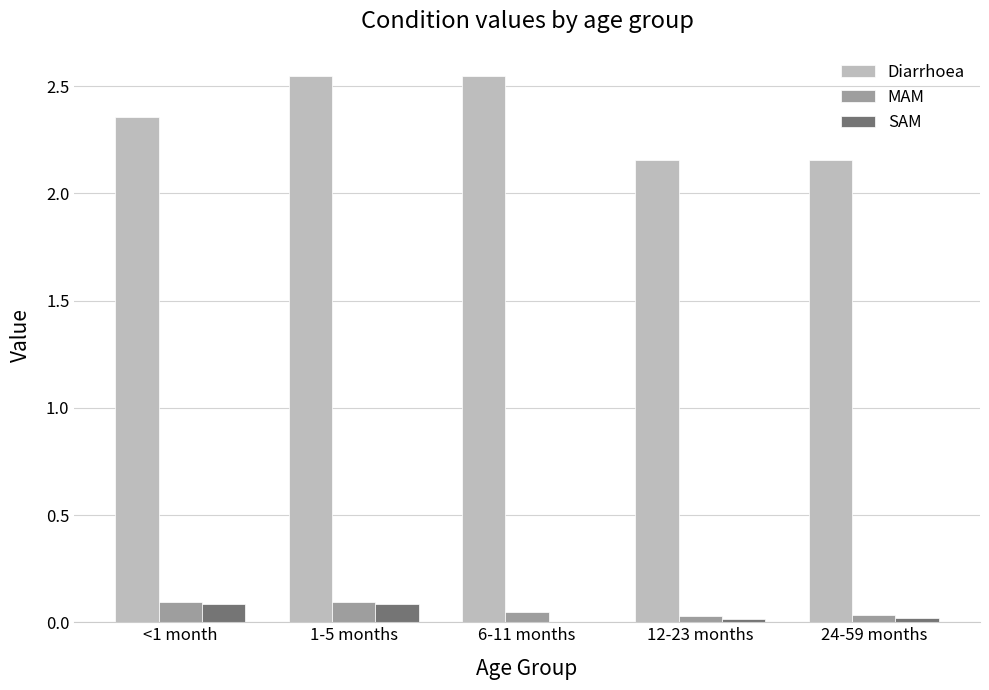

At which category is the sum across all series the highest?

1-5 months